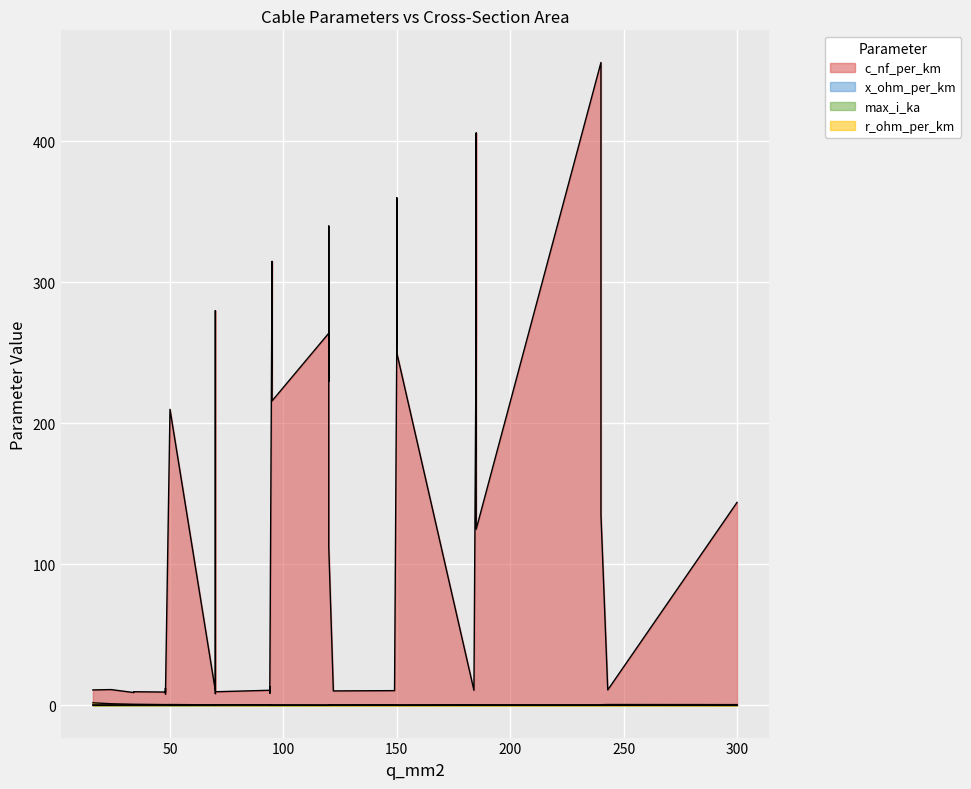

How many times do x_ohm_per_km and max_i_ka cross each other?

6